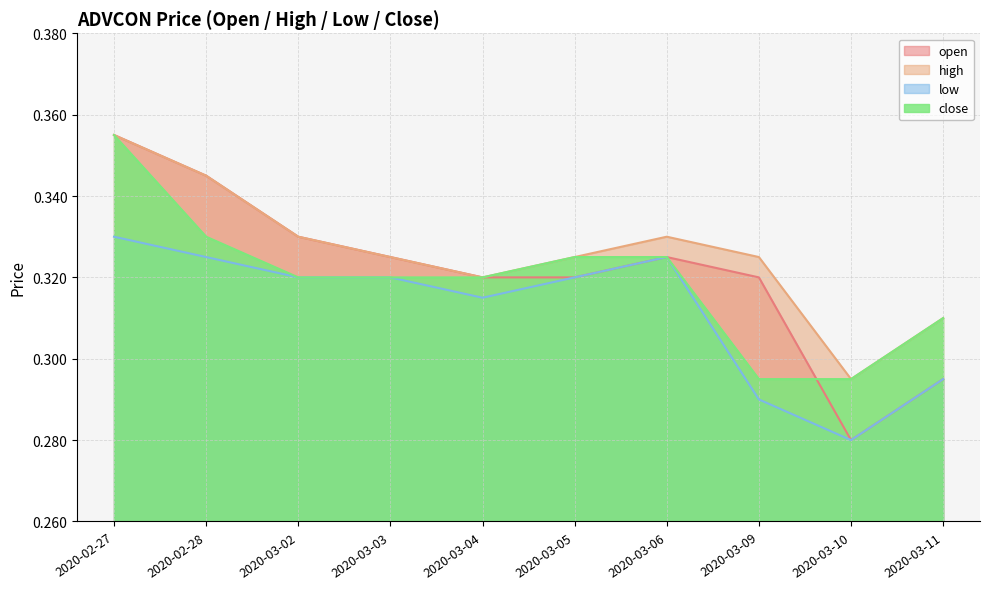

Count the number of categories in the chart.

10